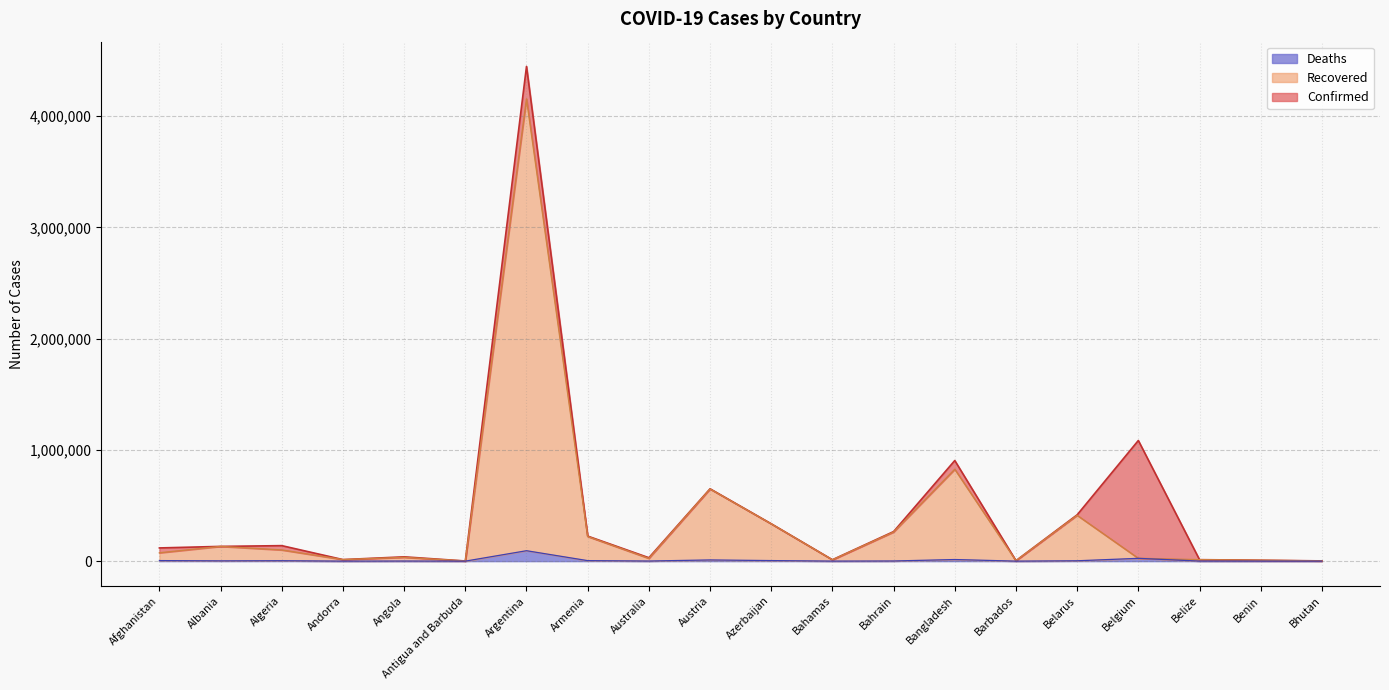

Is the value of Deaths at Bangladesh greater than the value of Recovered at Antigua and Barbuda?

Yes